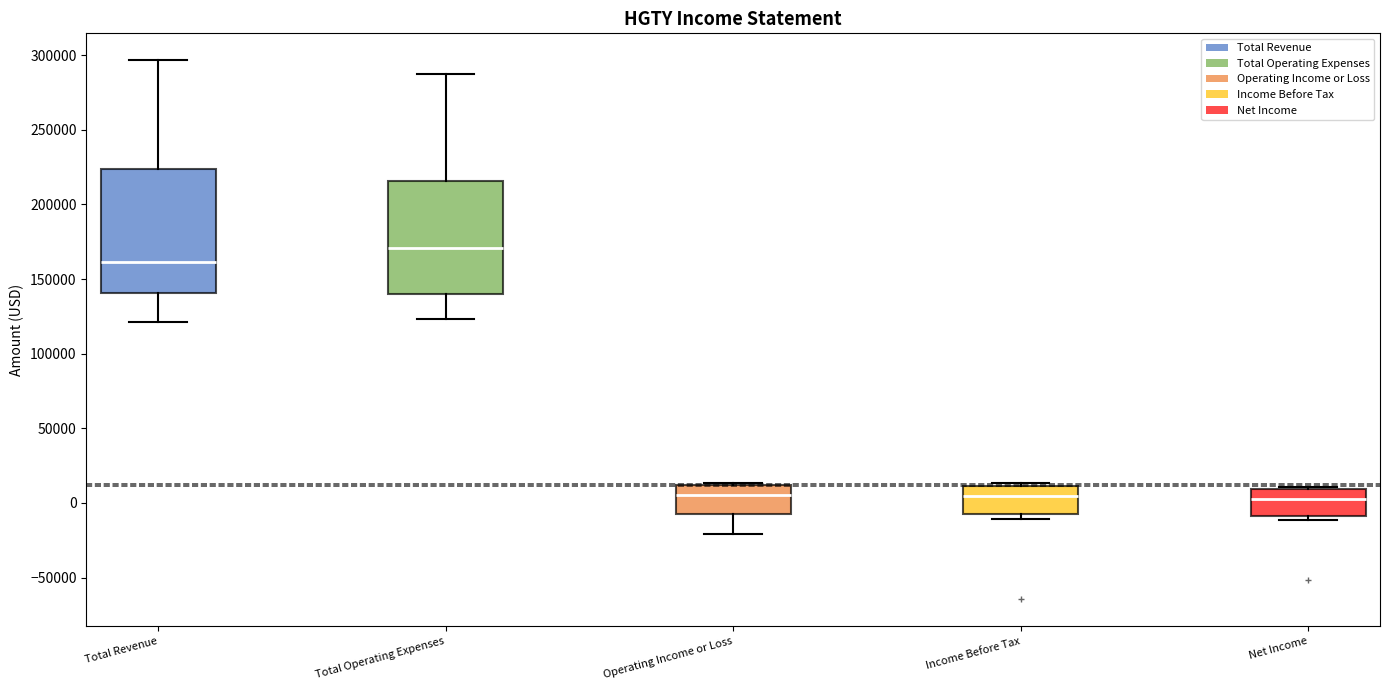

Which box has the highest median line?

Total Operating Expenses